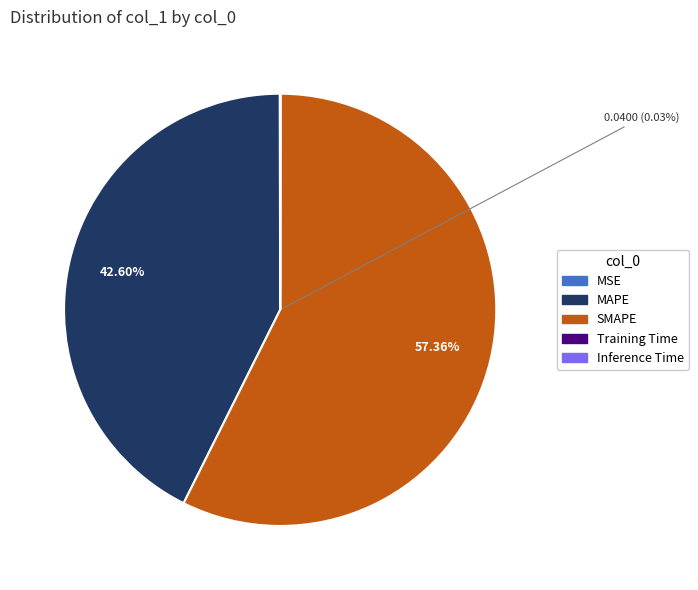

Combined, do SMAPE and MSE account for over 50%?

Yes